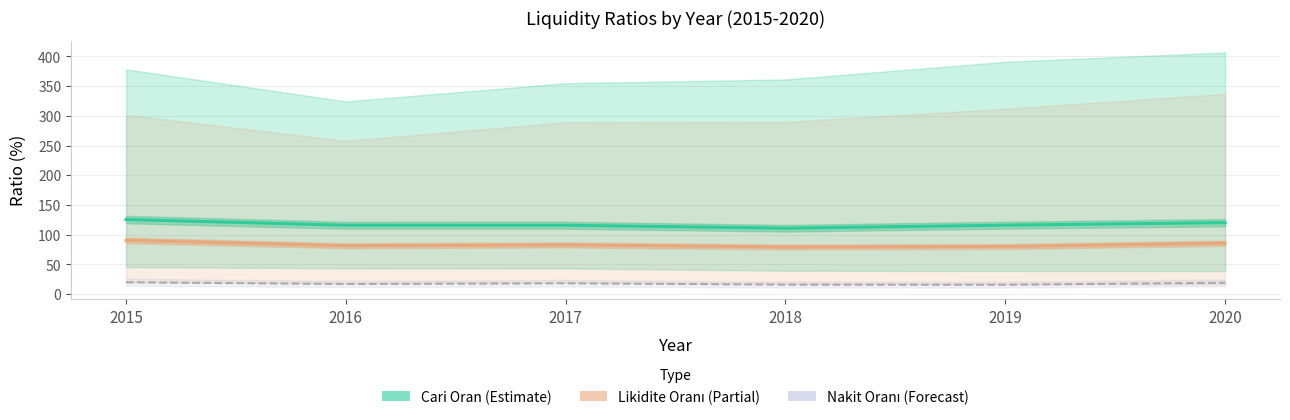

True or false: the data shows 15.7 at 2019.

True